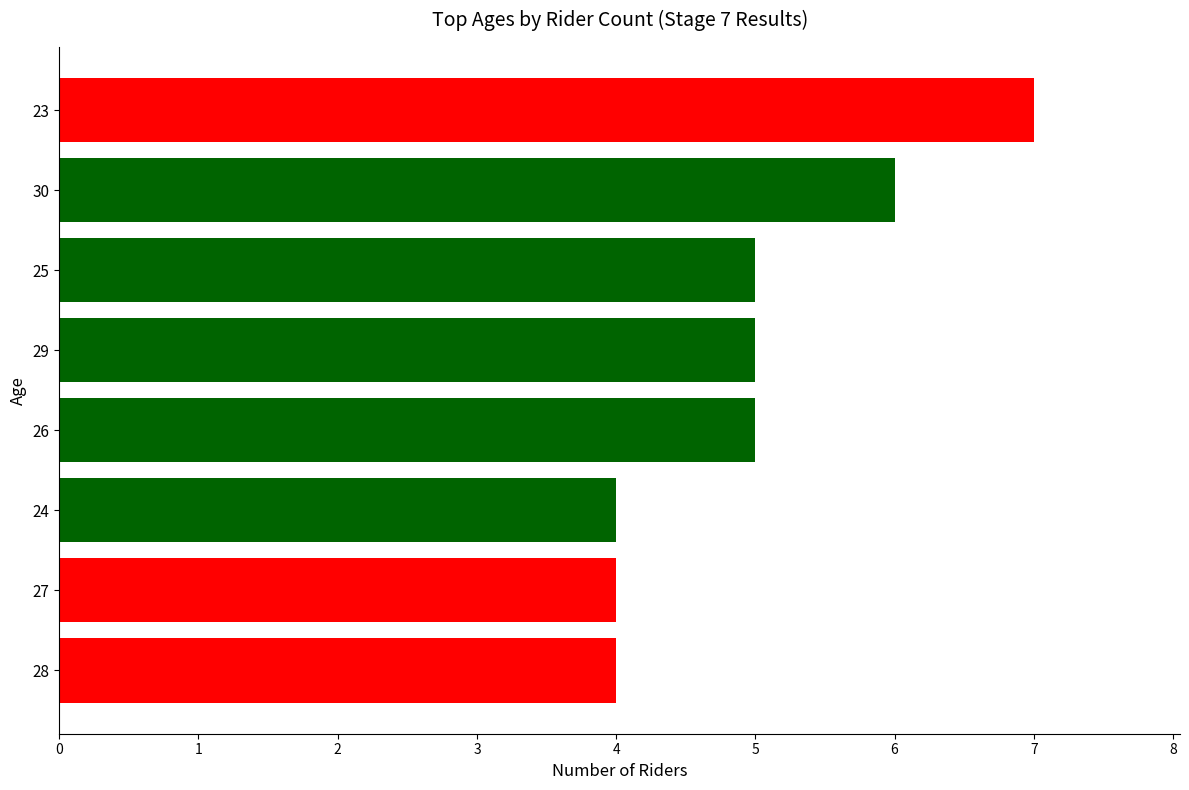

What is the average value?

5